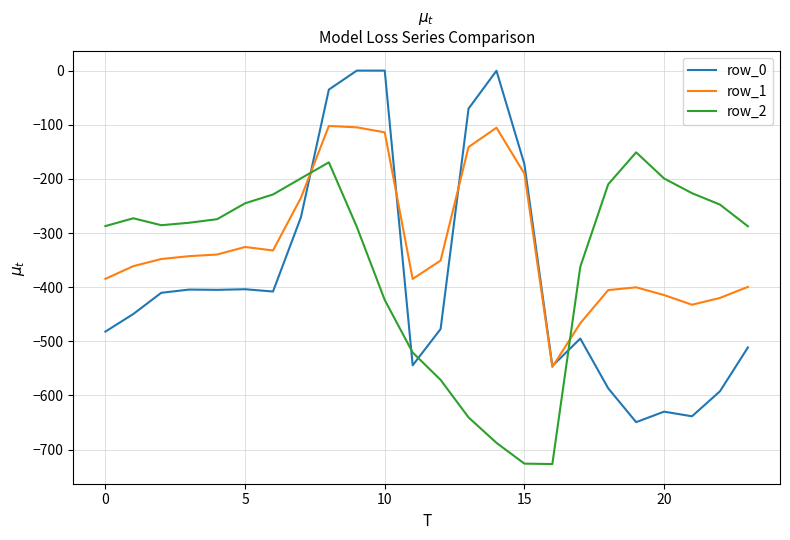

What is the lowest value of the row_1 series?

-547.3